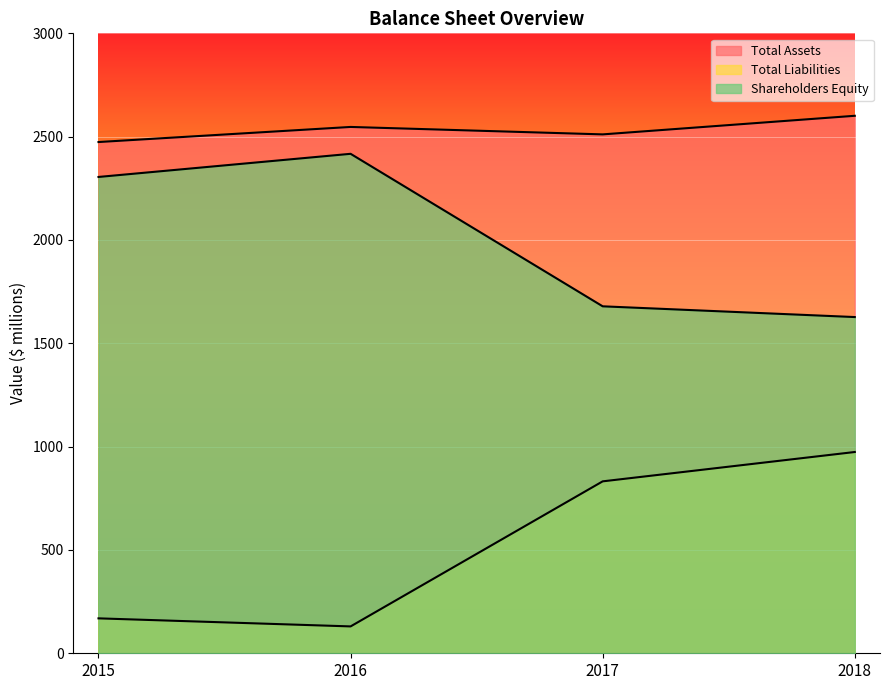

True or false: Total Liabilities and Shareholders Equity cross at least once.

False